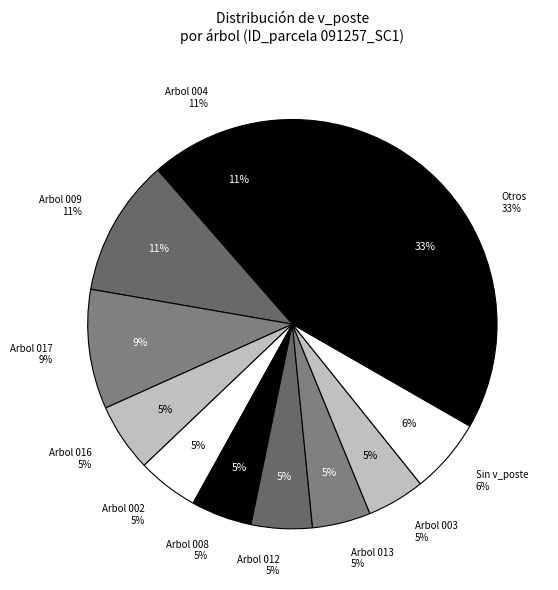

Combined, do 91257013 and 91257006 account for over 50%?

No